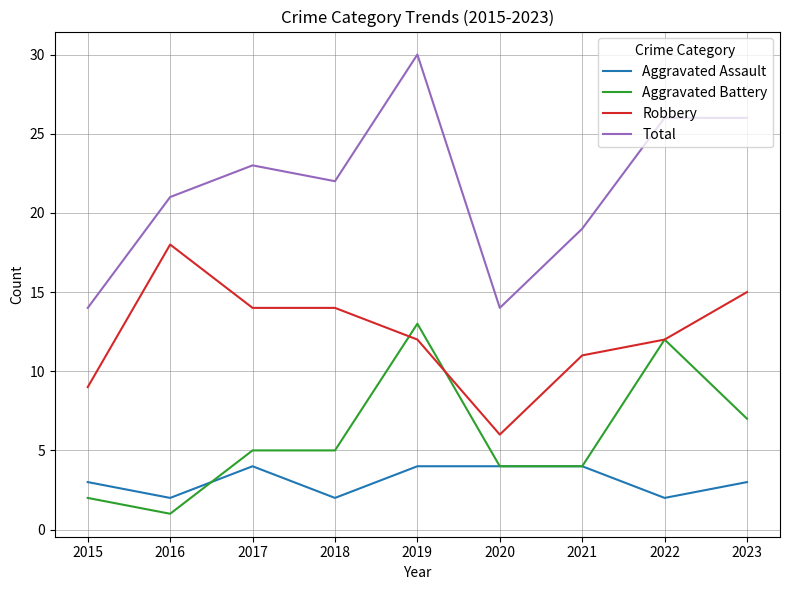

Is the value of Aggravated Assault at 2023 greater than the value of Aggravated Battery at 2022?

No